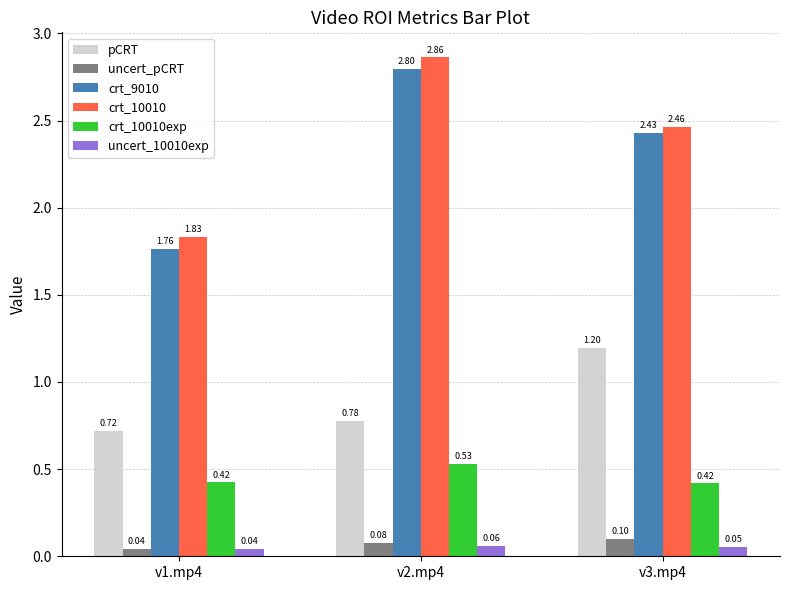

Is the value of crt_10010exp at v1.mp4 greater than the value of pCRT at v2.mp4?

No